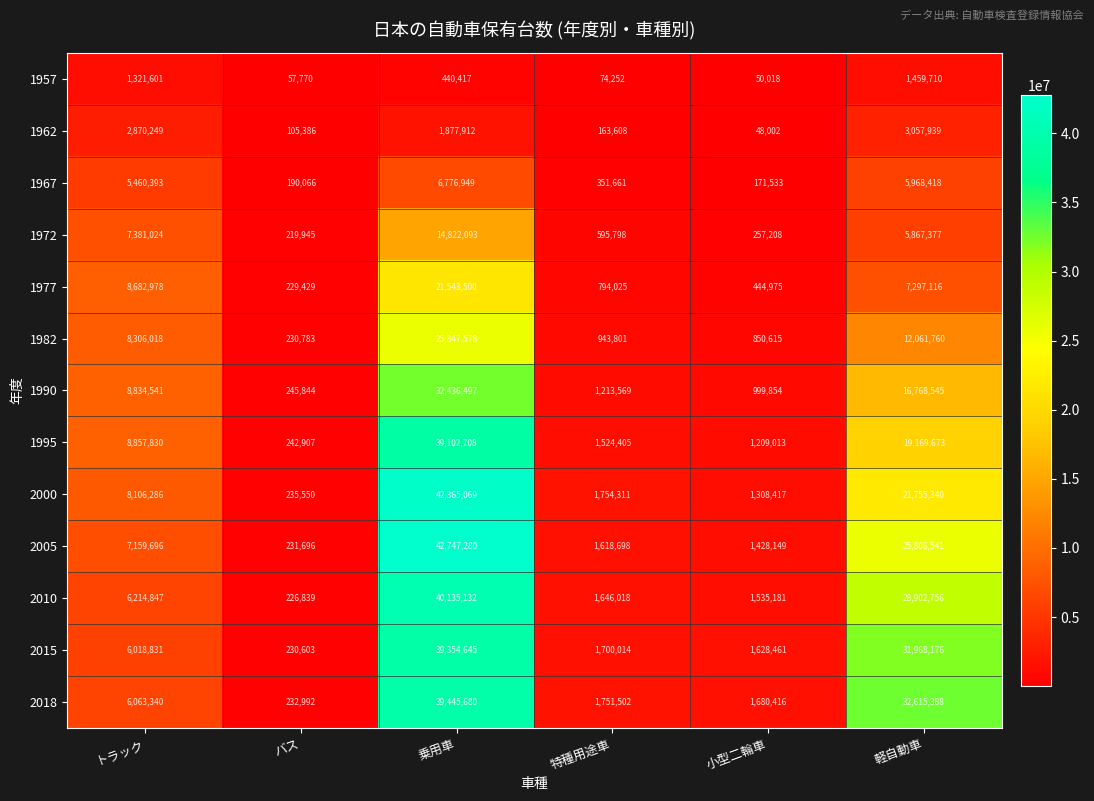

What is the difference between the 2000 values at 軽自動車 and 小型二輪車?

20446923